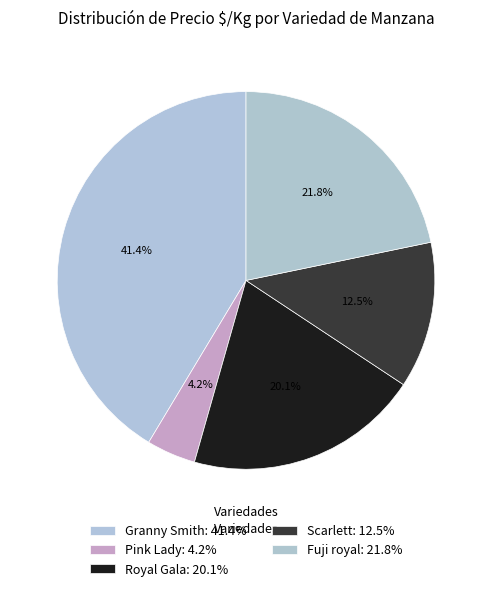

How many slices are in this pie chart?

5